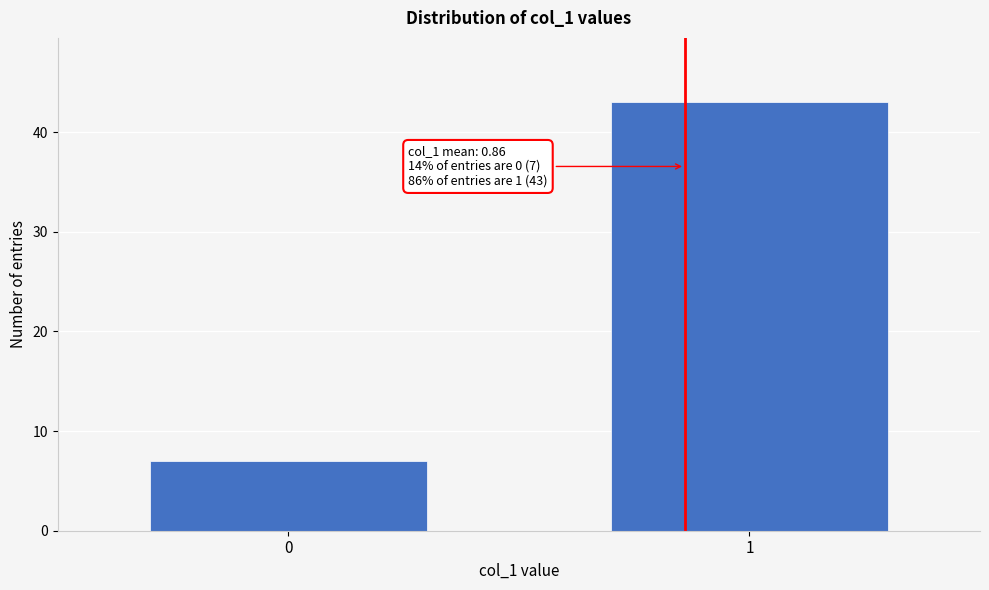

Reading right to left, transcribe all the data shown in this chart.

43	7